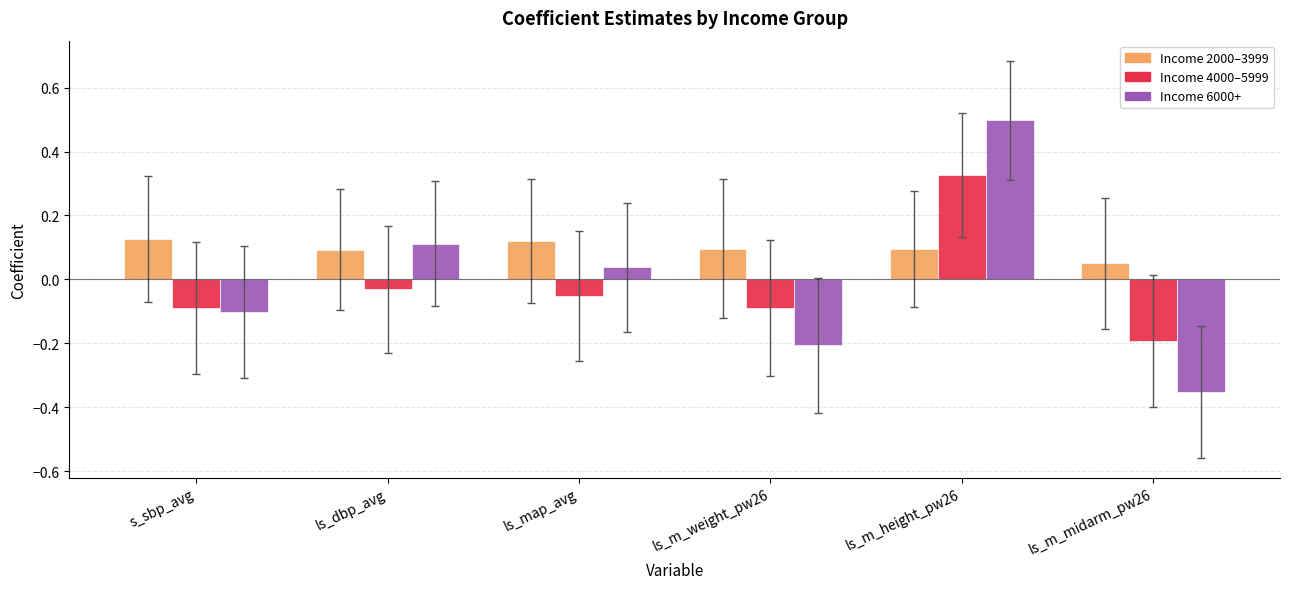

What is the difference between the highest and lowest values at ls_m_height_pw26?

0.4